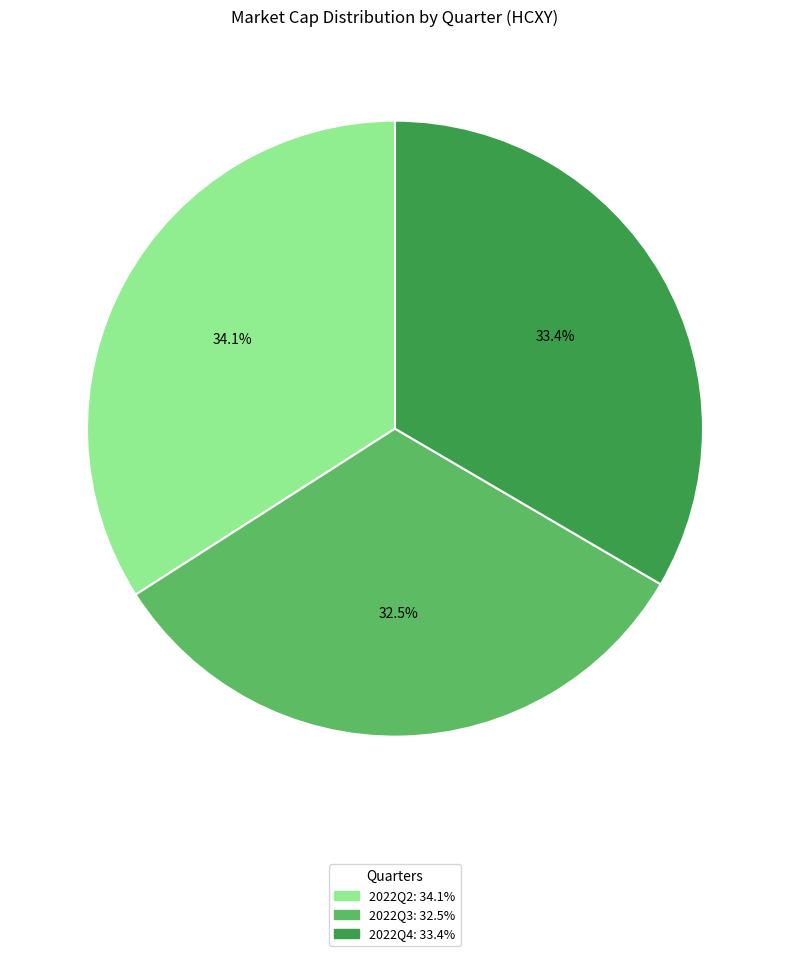

Rank the categories by value from highest to lowest.

2022Q2, 2022Q4, 2022Q3